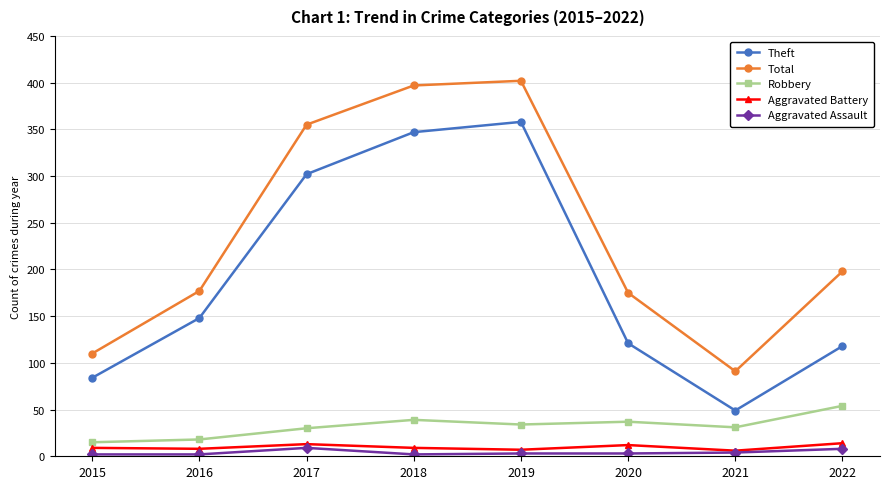

In Theft, how many points are lower than both neighbors (excluding endpoints)?

1